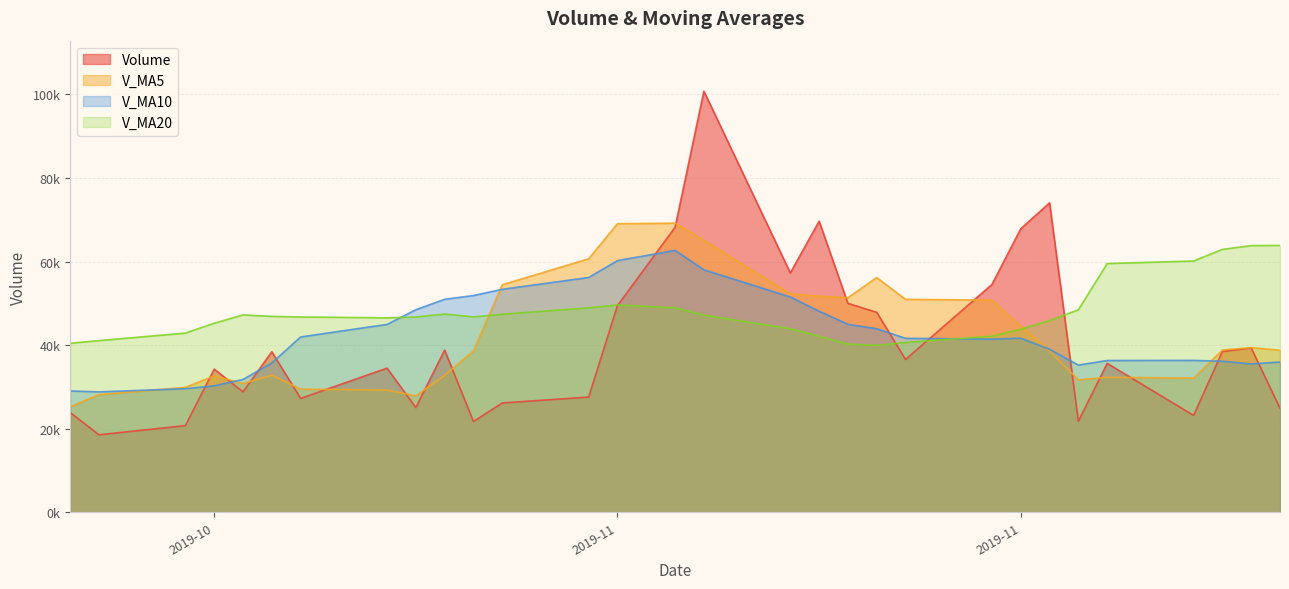

Reading right to left, list all the values displayed in this chart.

volume: 24904.3	39322.0	38484.0	23201.0	35638.0	21791.0	74052.1	67856.8	54528.1	36589.0	47854.8	49999.3	69664.1	57279.0	100764.0	68206.0	49482.0	27589.8	26174.0	21729.0	38824.1	25056.0	34505.2	27264.0	38423.0	28828.0	34271.0	20750.0	18560.2	23879.0
v_ma5: 38782.5	39409.4	38834.8	32106.1	32309.9	31687.2	38633.2	44507.8	50773.2	50963.4	56176.1	51365.6	51727.1	52277.2	65112.2	69182.5	69079.0	60664.2	54443.2	38636.2	32759.8	27874.6	29257.7	29475.7	32814.4	30815.2	32658.2	29907.2	28166.4	25257.6
v_ma10: 35969.1	35512.8	36160.6	36356.1	36326.7	35234.9	39021.3	41671.3	41439.7	41636.6	43931.7	44999.4	48117.4	51525.2	58037.8	62679.3	60222.3	56195.6	53360.2	51874.2	50971.1	48476.8	44960.9	41959.4	35725.3	31787.5	30266.4	29582.4	28821.0	29036.0
v_ma20: 63863.4	63815.2	62921.8	60134.8	59521.7	48457.0	45865.5	43810.4	42151.0	40644.8	39950.4	40256.1	42139.0	43940.6	47182.2	48957.1	49621.8	48933.4	47399.9	46755.4	47451.4	46738.1	46539.2	46742.3	46881.6	47233.4	45244.4	42889.0	41090.6	40455.1